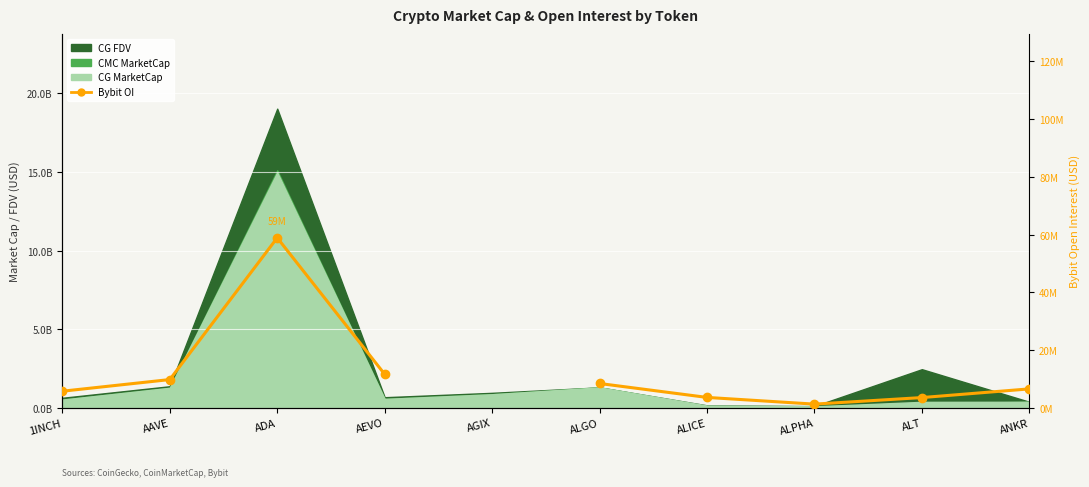

How many interior local peaks (higher than both neighbors) does the data have?

1